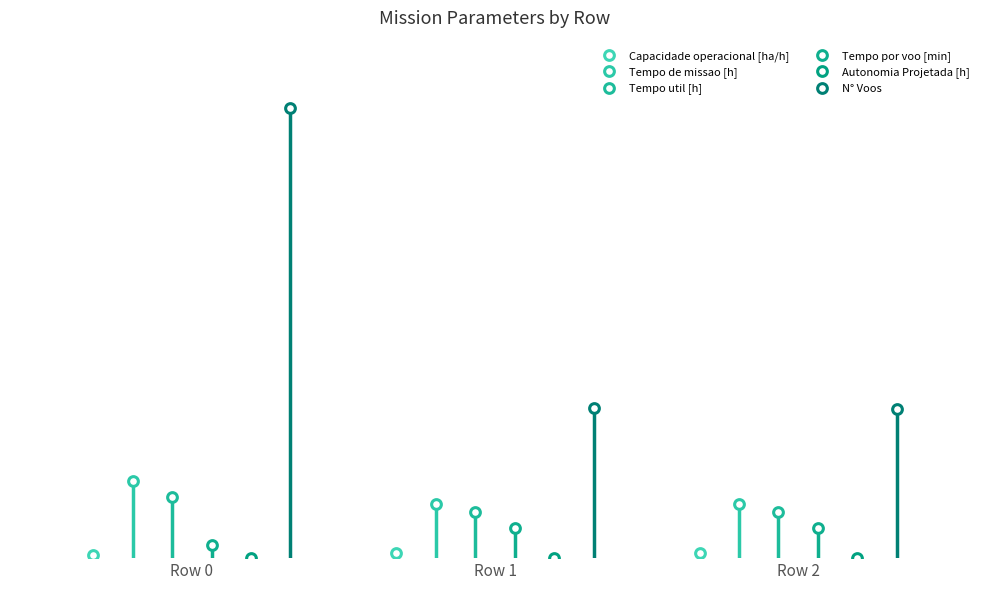

What is the sum of the Capacidade operacional [ha/h] values at Row 0 and Row 1?

5.2